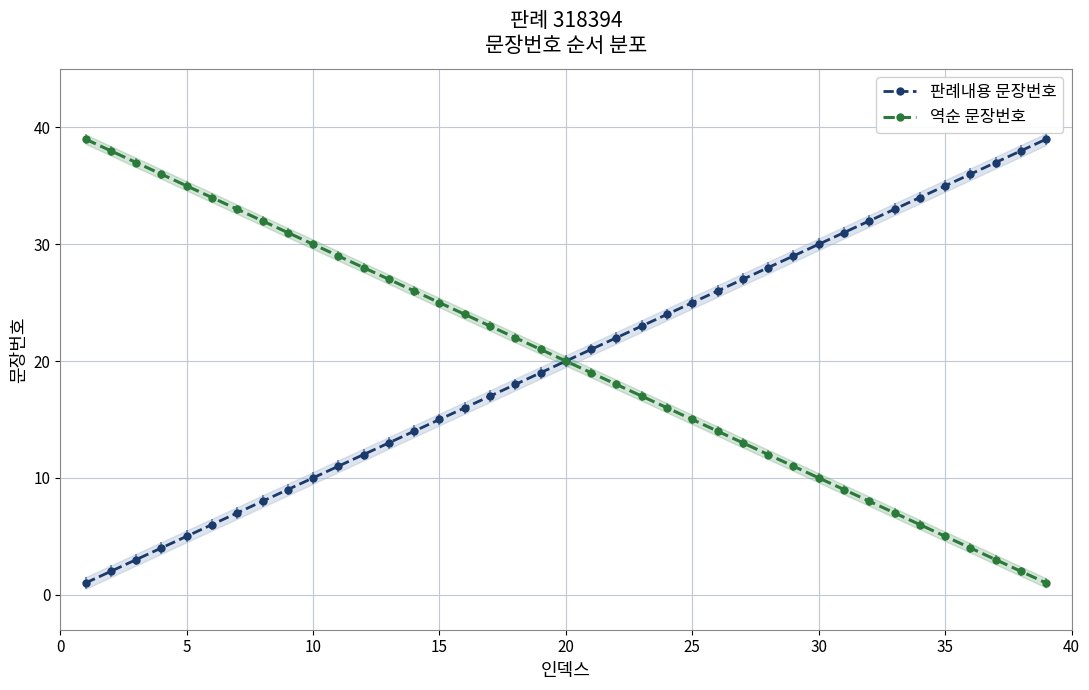

True or false: 역순 문장번호 has more than 2 interior local peaks.

False